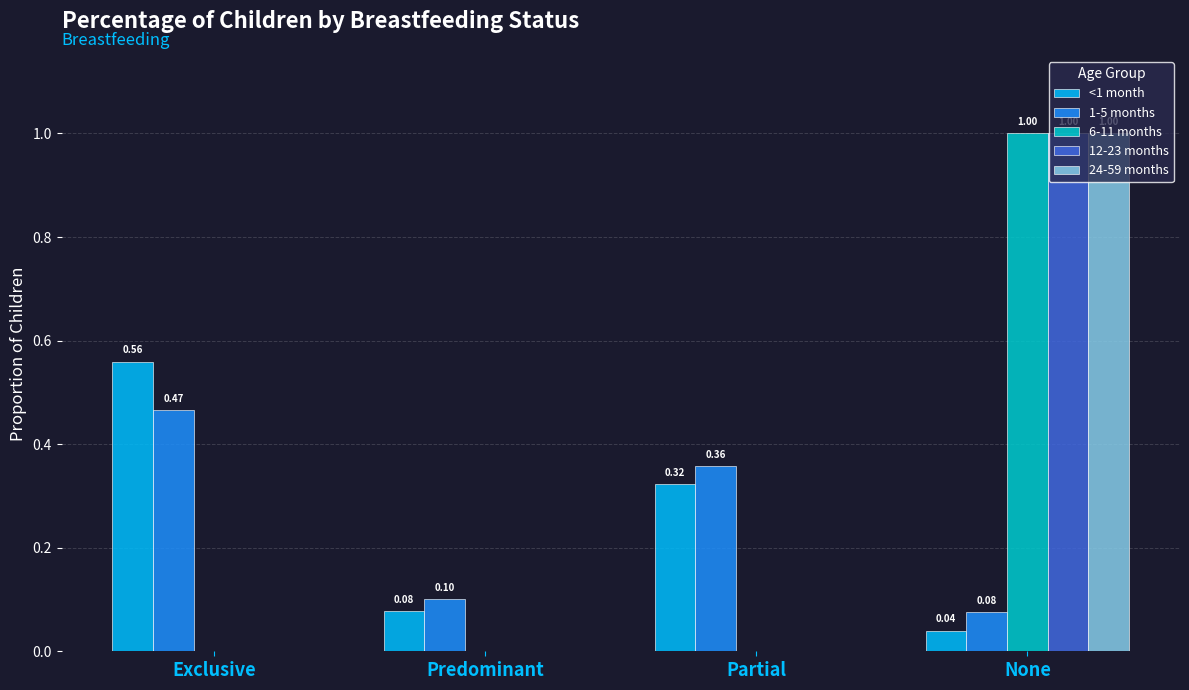

How many series are shown in this chart?

5